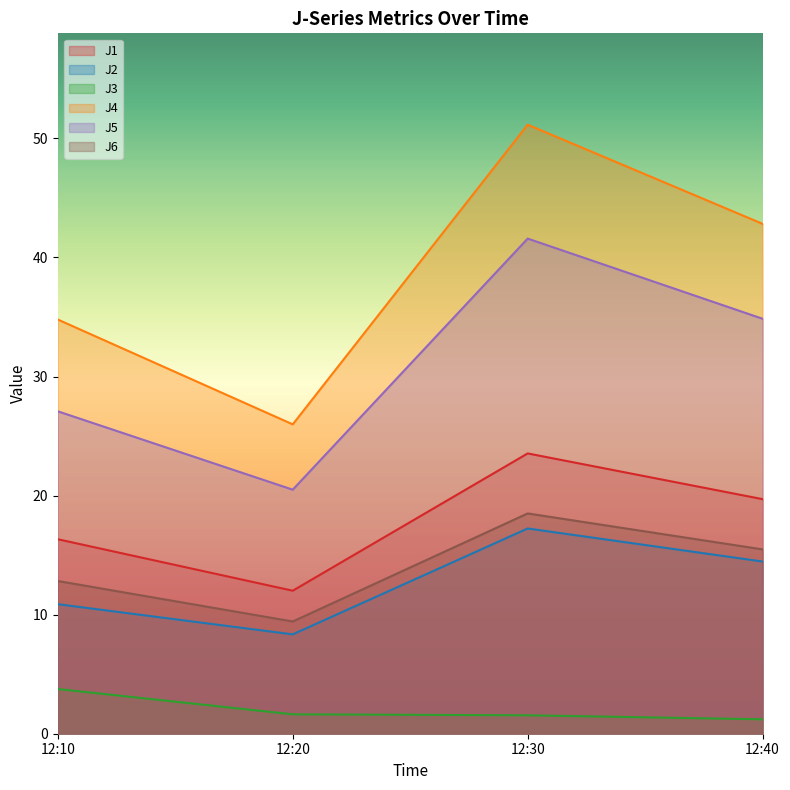

Where is the first local minimum for J1?

12:20